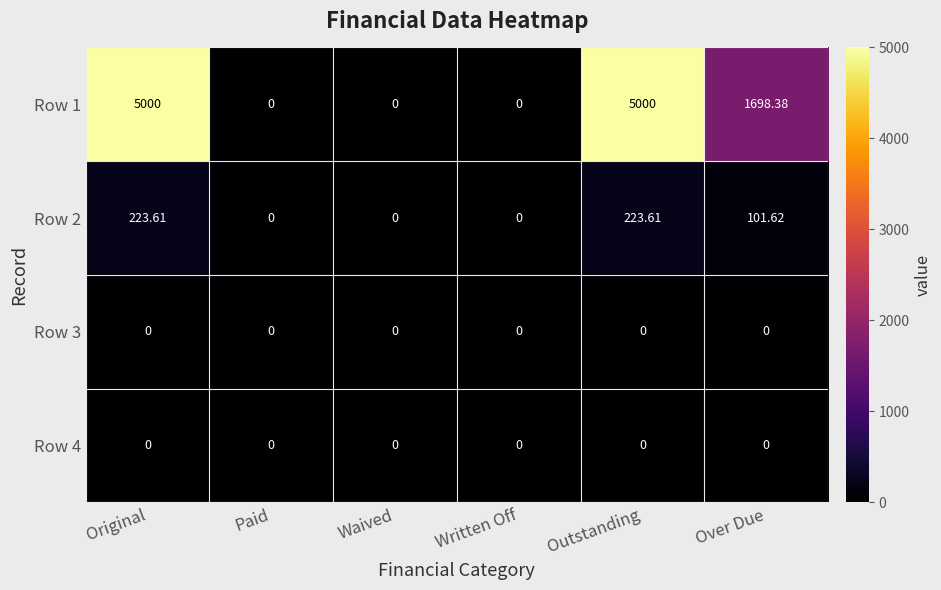

Is the value of Row 3 at Paid greater than the value of Row 2 at Over Due?

No